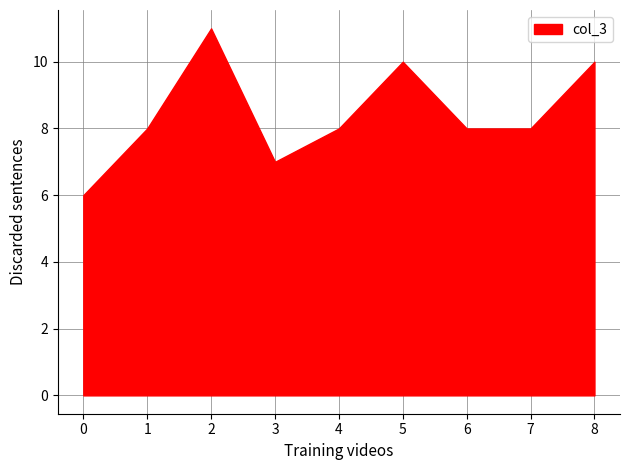

Which has a higher value, 4 or 3?

4